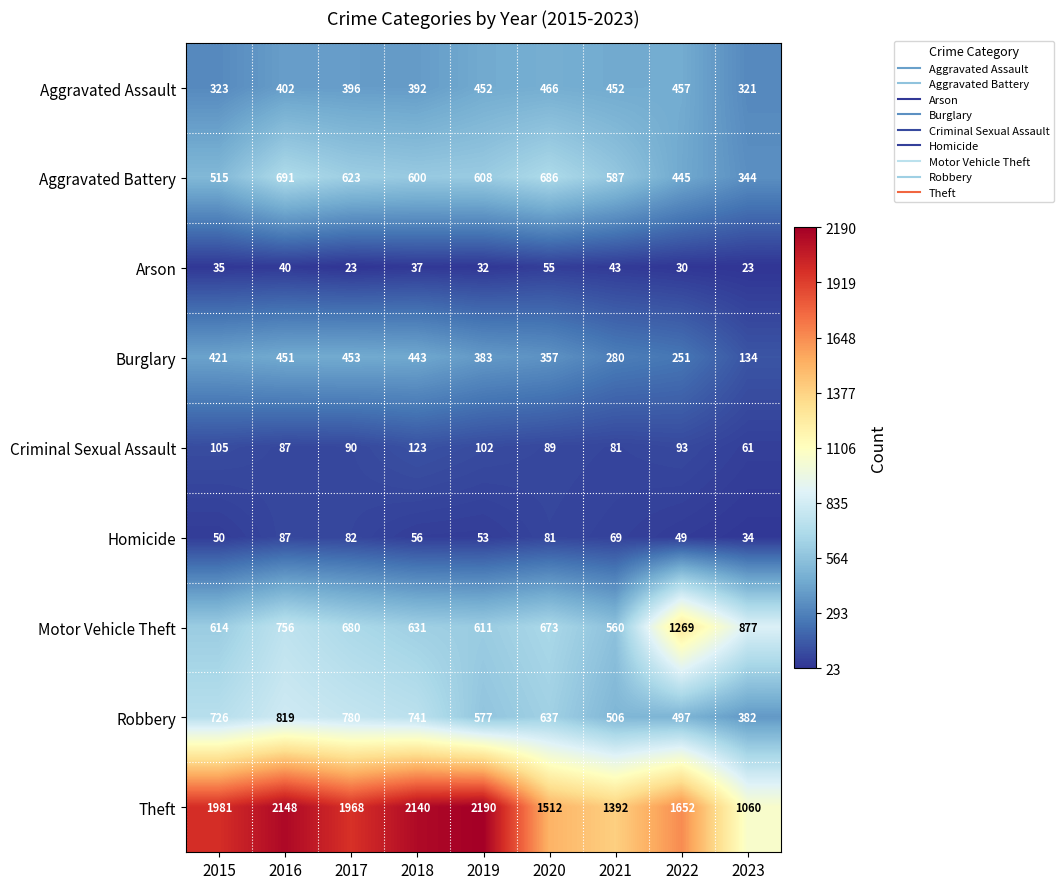

Which label corresponds to the largest value in the chart?

2019